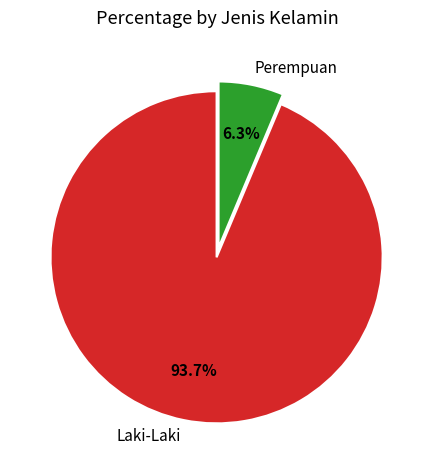

Which slice is the largest?

Laki-Laki